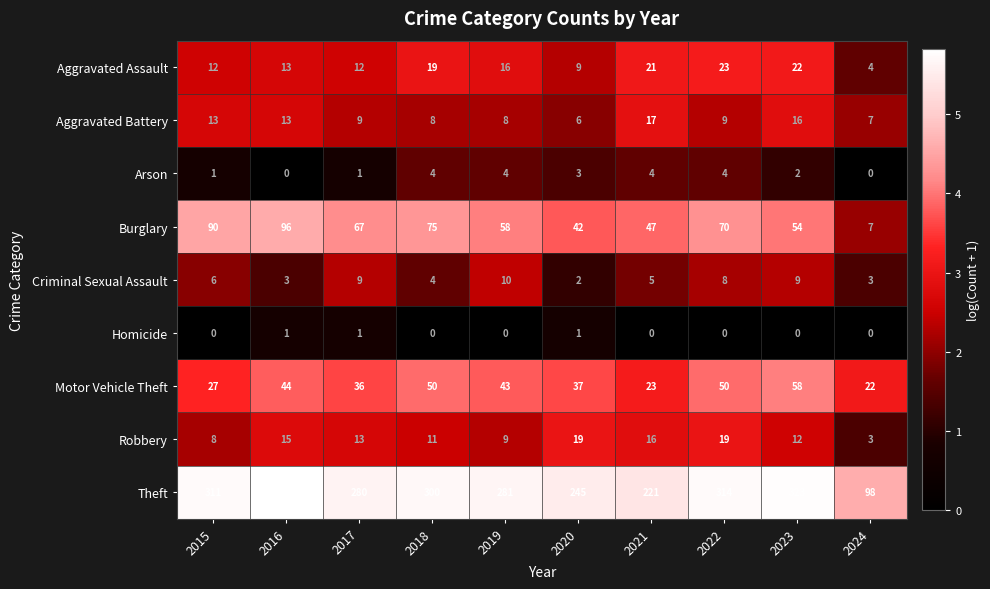

What is the highest value of the Aggravated Assault series?

23